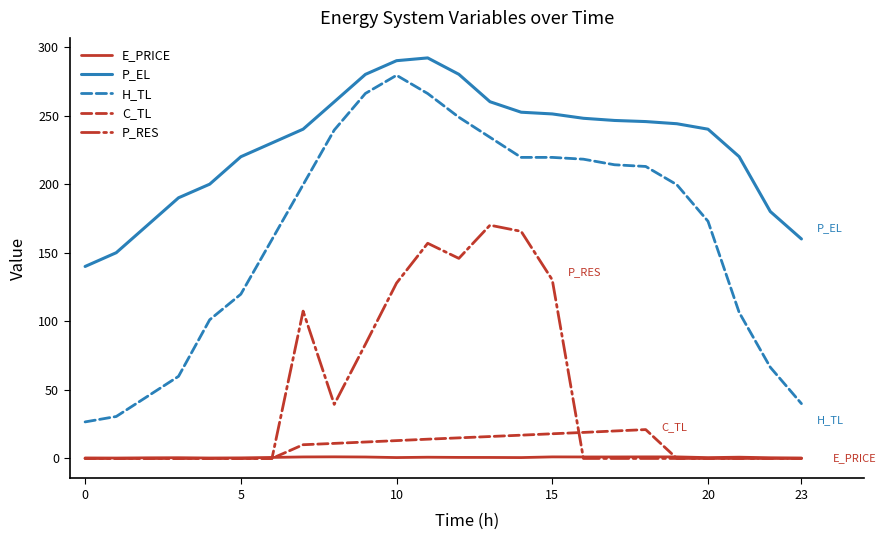

What are all the series names shown in the legend?

E_PRICE, P_EL, H_TL, C_TL, P_RES